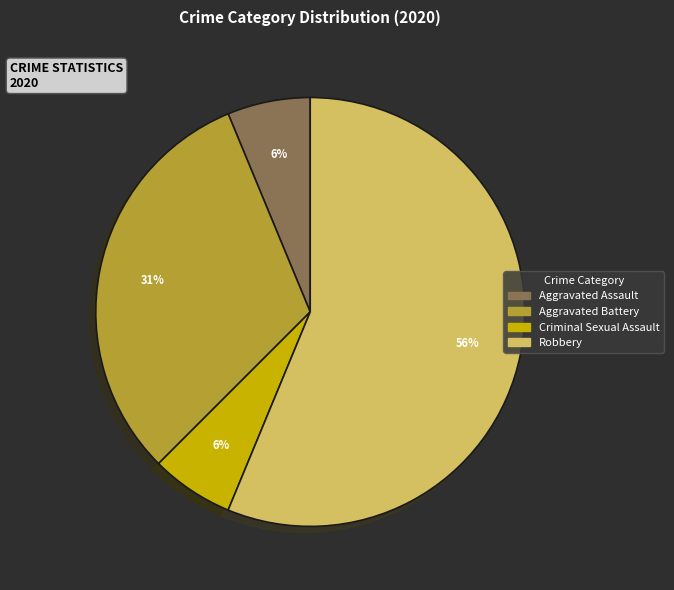

To the nearest percent, what is the average slice percentage?

25%